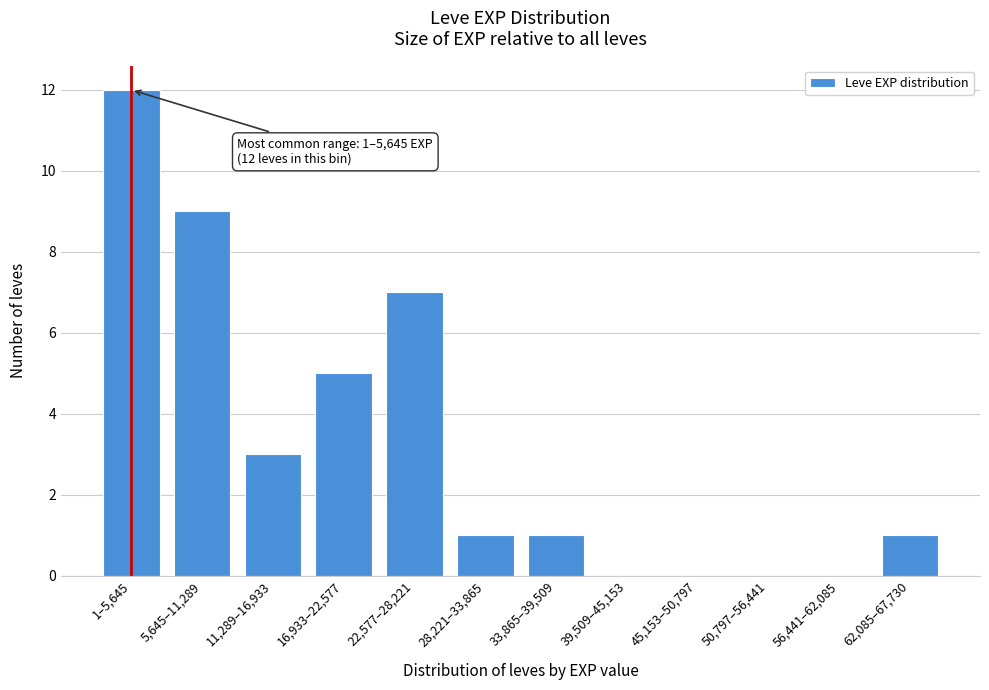

Reading left to right, transcribe all the data shown in this chart.

1–5,645=12	5,645–11,289=9	11,289–16,933=3	16,933–22,577=5	22,577–28,221=7	28,221–33,865=1	33,865–39,509=1	39,509–45,153=0	45,153–50,797=0	50,797–56,441=0	56,441–62,085=0	62,085–67,730=1